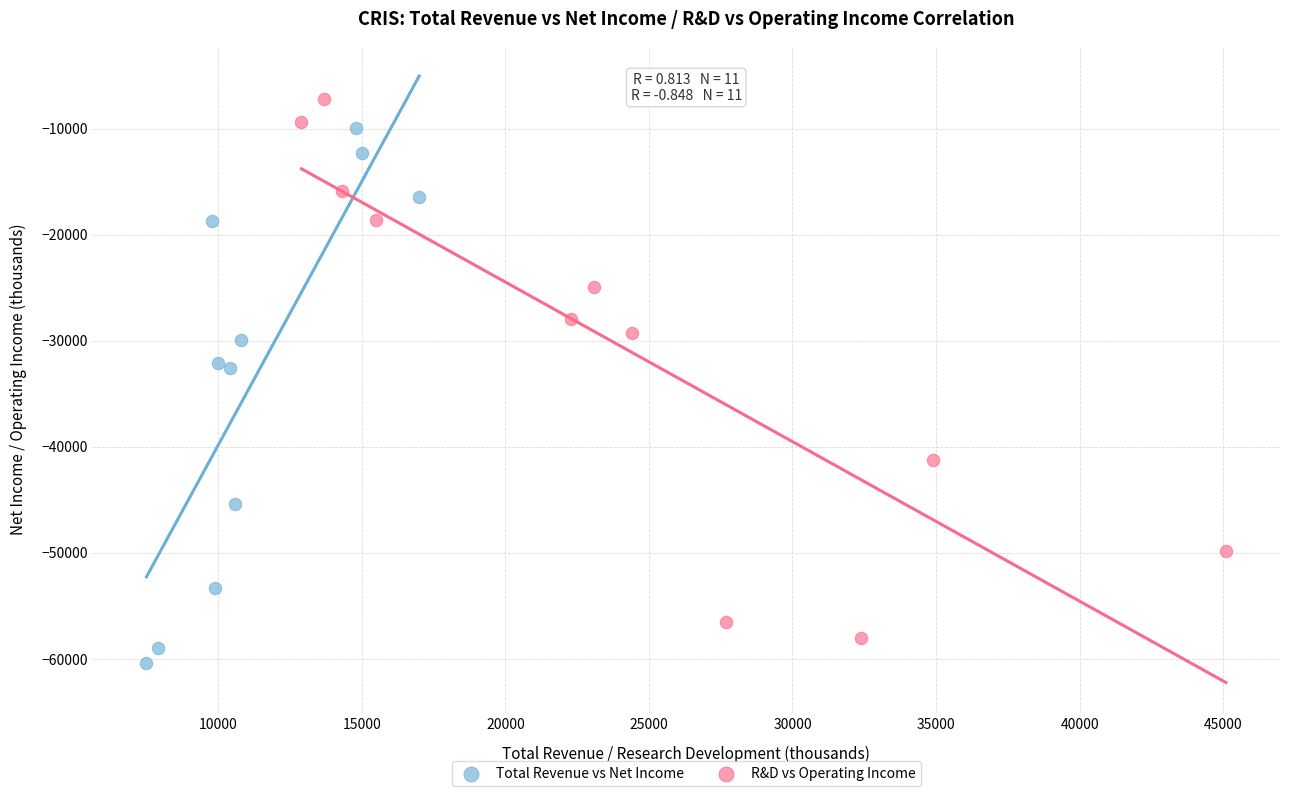

Which series reaches the maximum Y coordinate?

R&D vs Operating Income